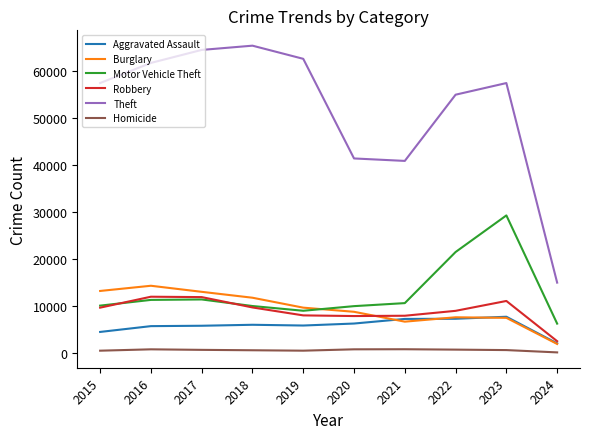

What is the sum of all Homicide values?

6114